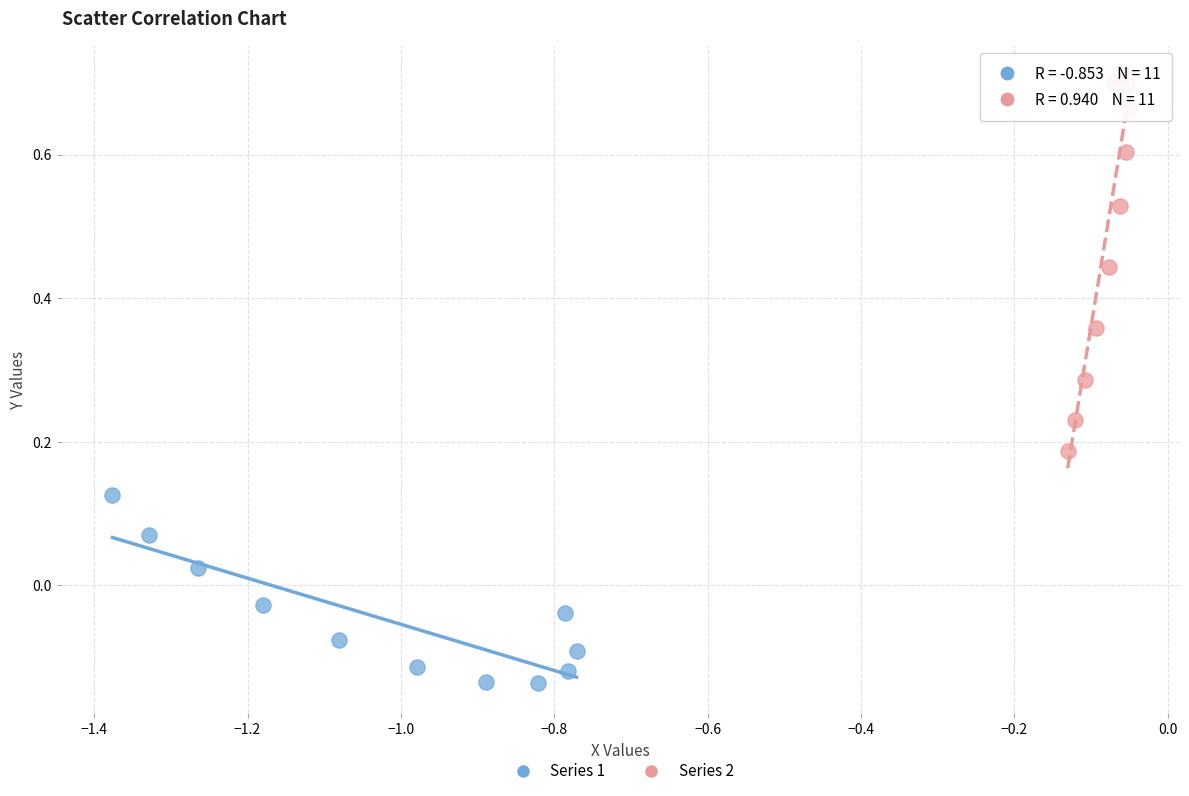

Which series has the widest spread of Y values?

Series 2